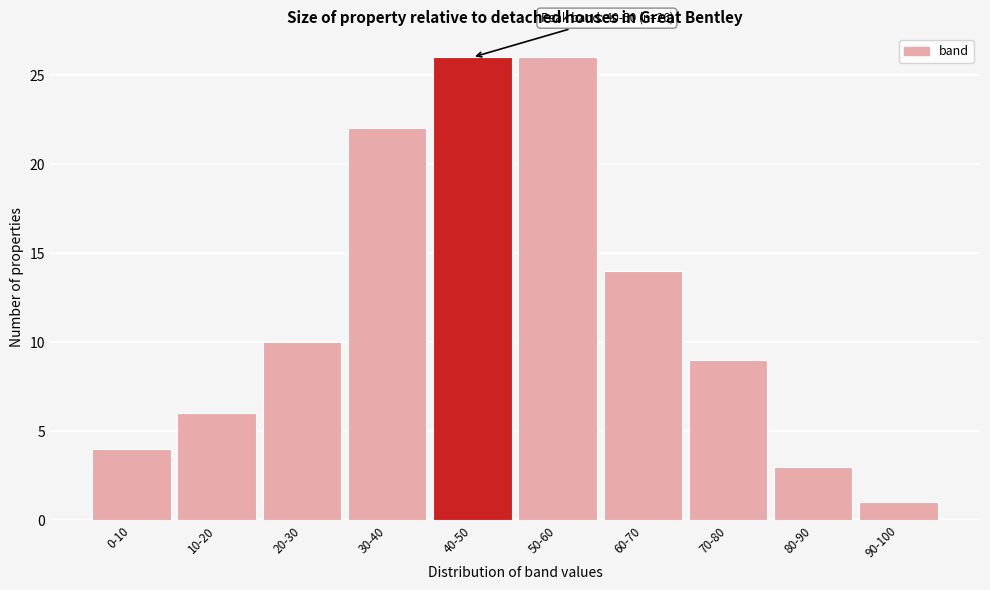

Reading left to right, transcribe all the data shown in this chart.

4	6	10	22	26	26	14	9	3	1